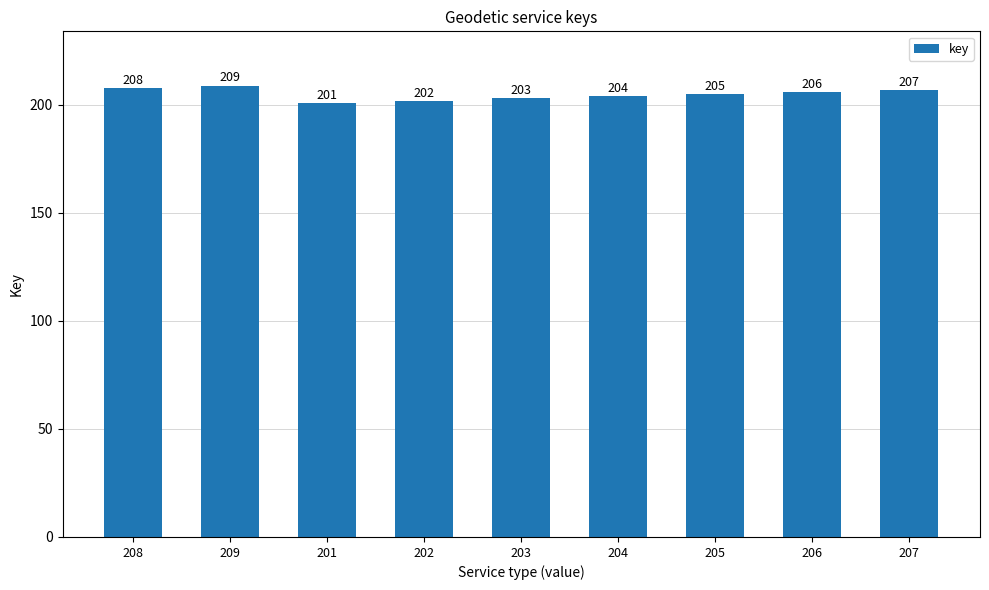

At which category does the chart reach its minimum across all series?

201